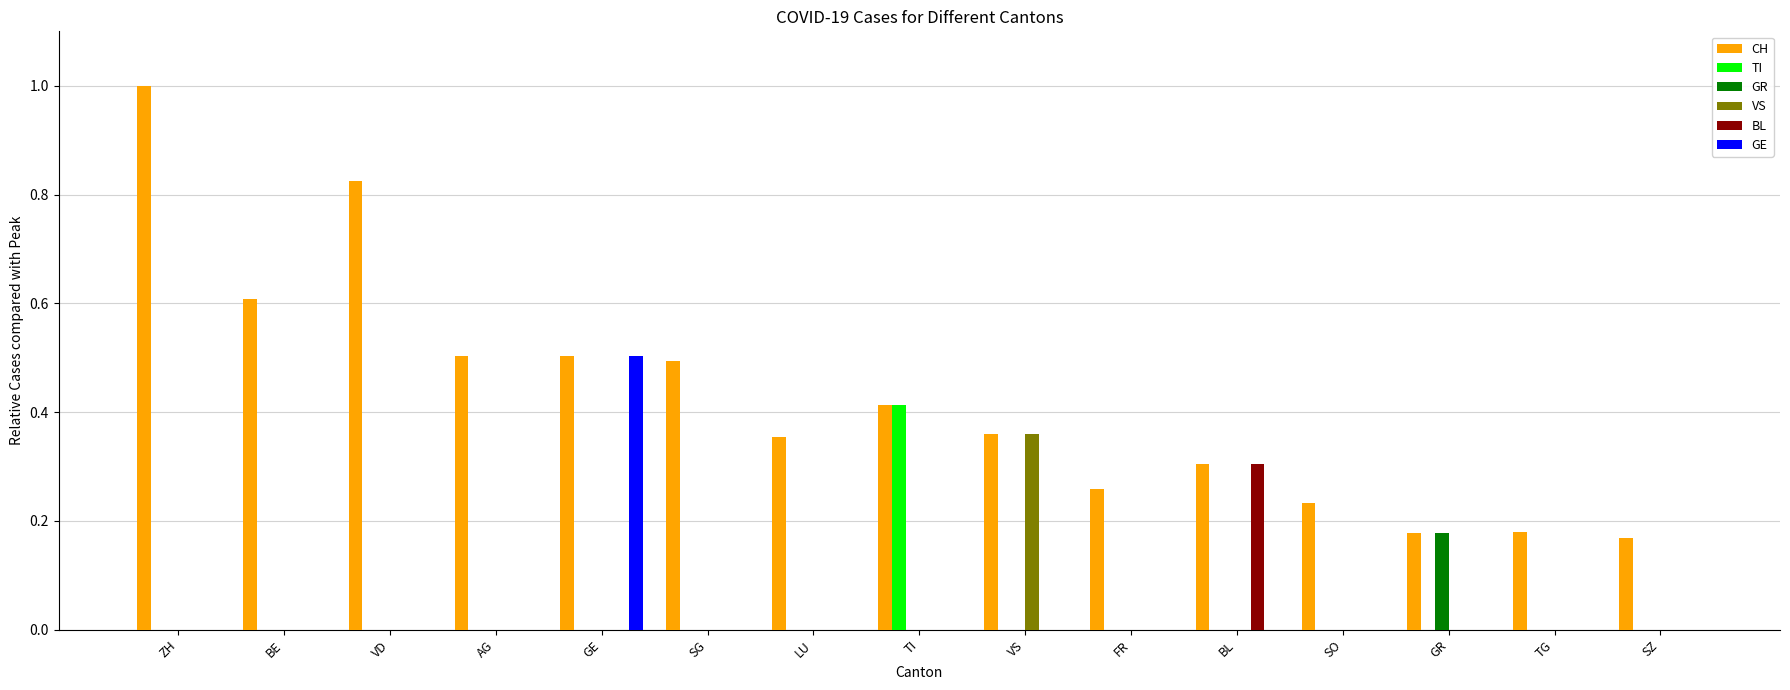

What is the sum of all CH values?

6.4